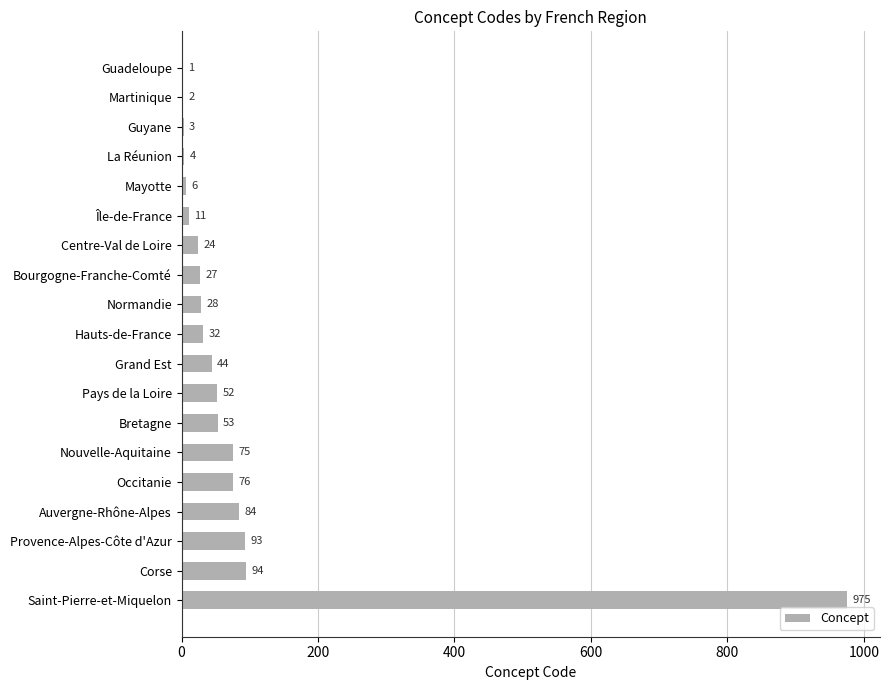

How many categories are shown in the chart?

19